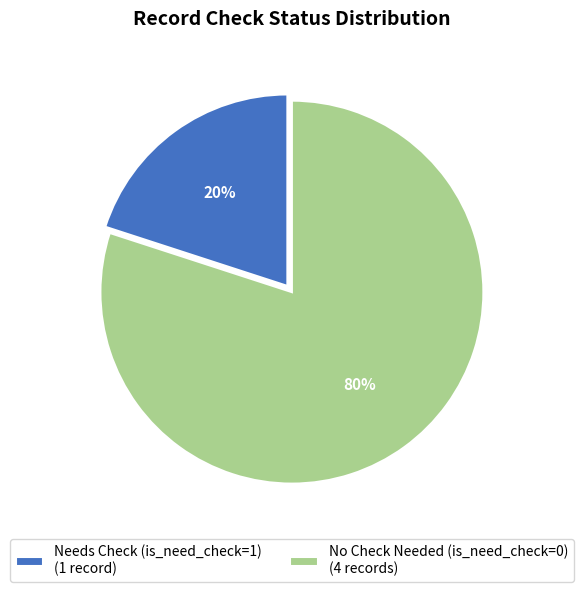

Combined, do No Check Needed (is_need_check=0) (4 records) and Needs Check (is_need_check=1) (1 record) account for over 50%?

Yes